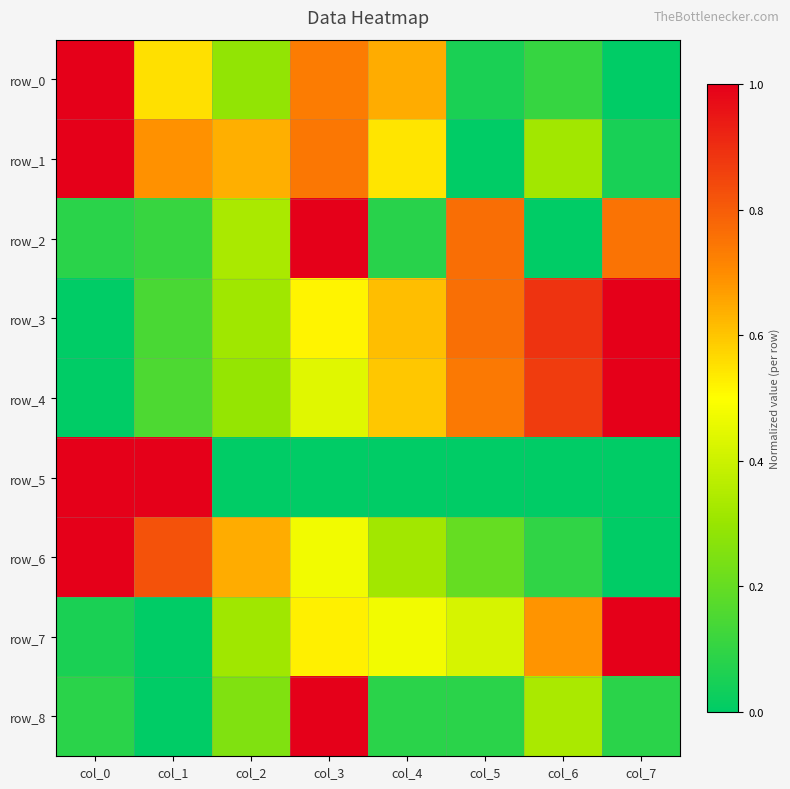

Is the value of row_2 at col_1 greater than the value of row_7 at col_1?

Yes